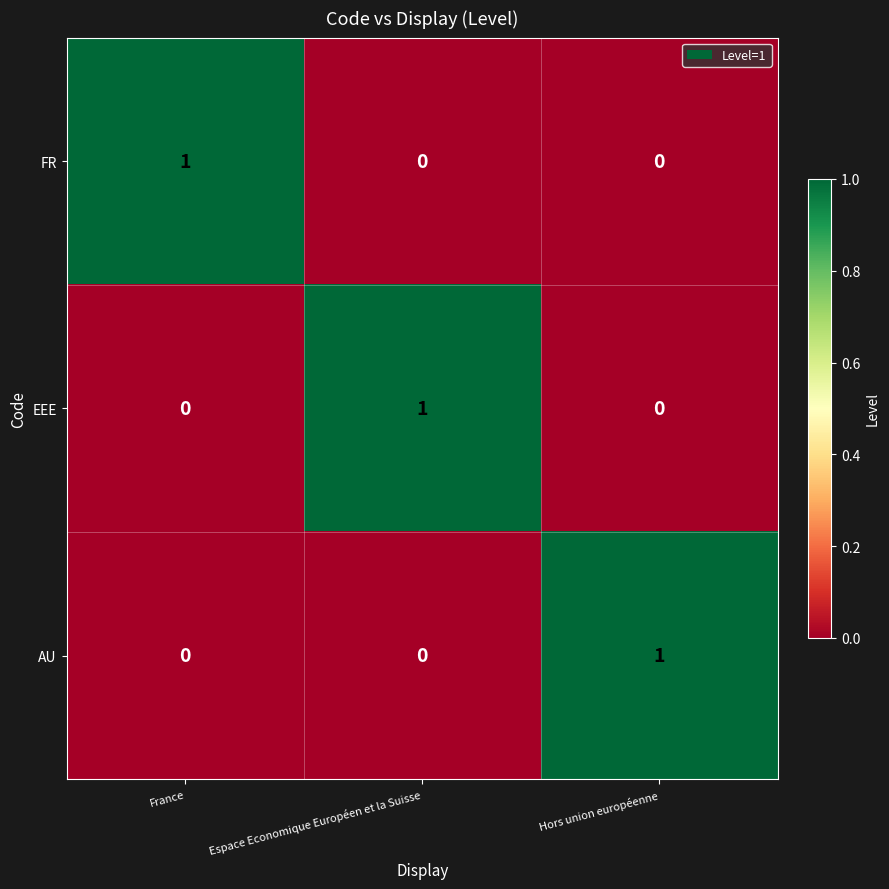

How many data points does each series have?

3